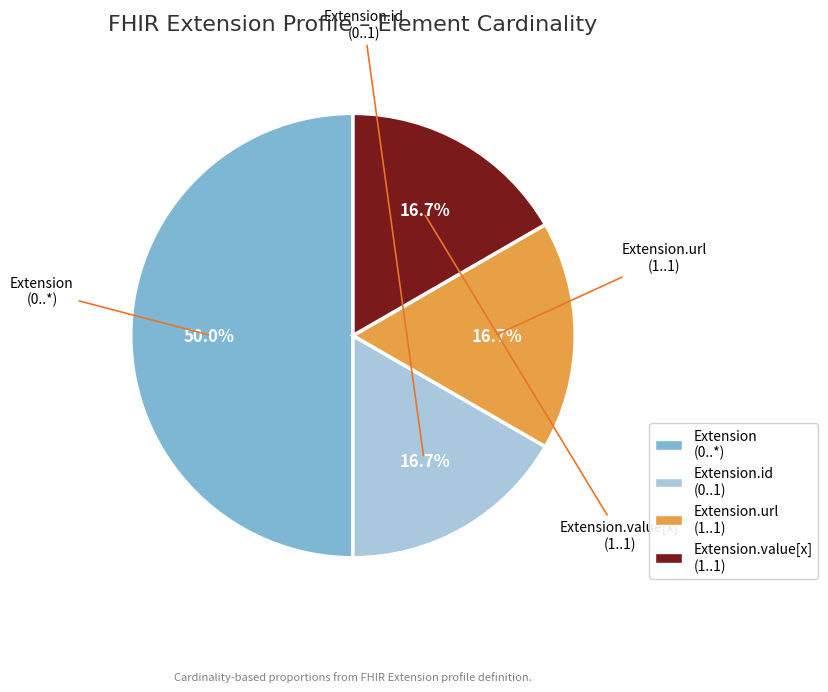

How many slices are in this pie chart?

4